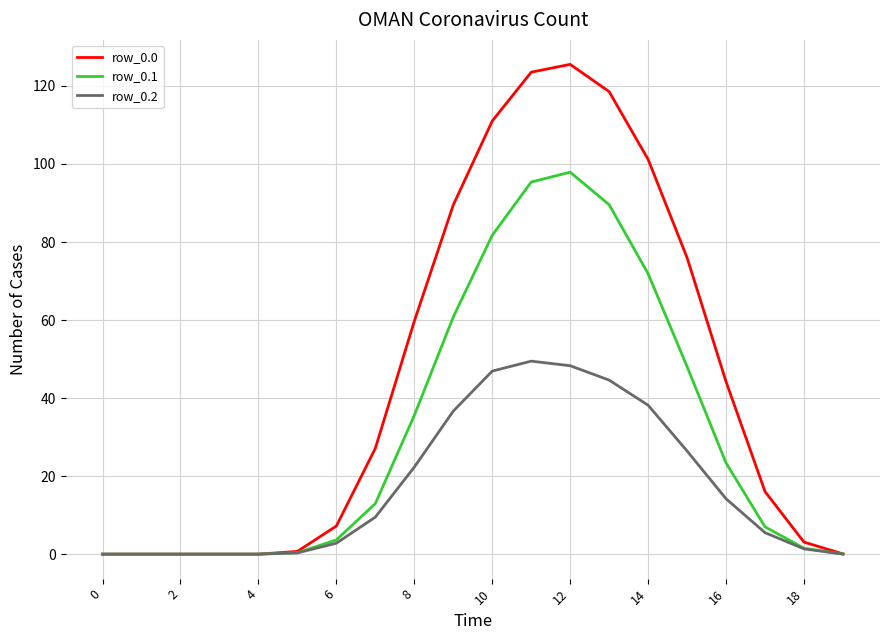

What is the maximum value for row_0.2?

49.5